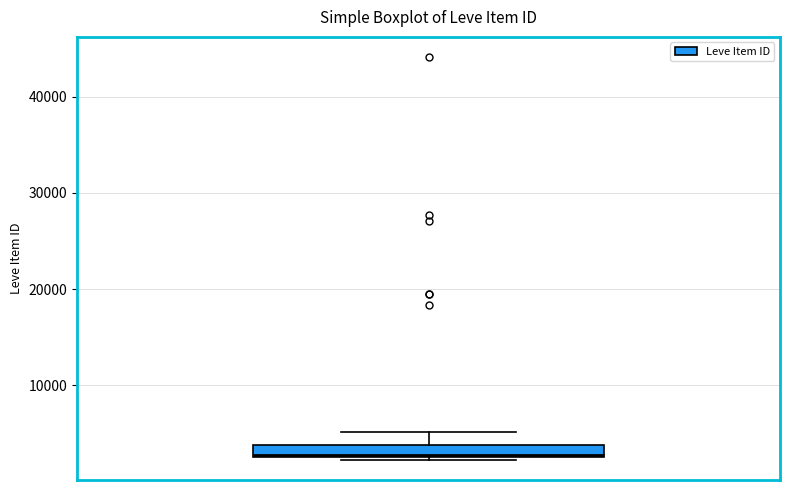

Where does the median line of the box sit on the y-axis? The values are not printed on the chart, so give them approximately, as read against the axis.

3000